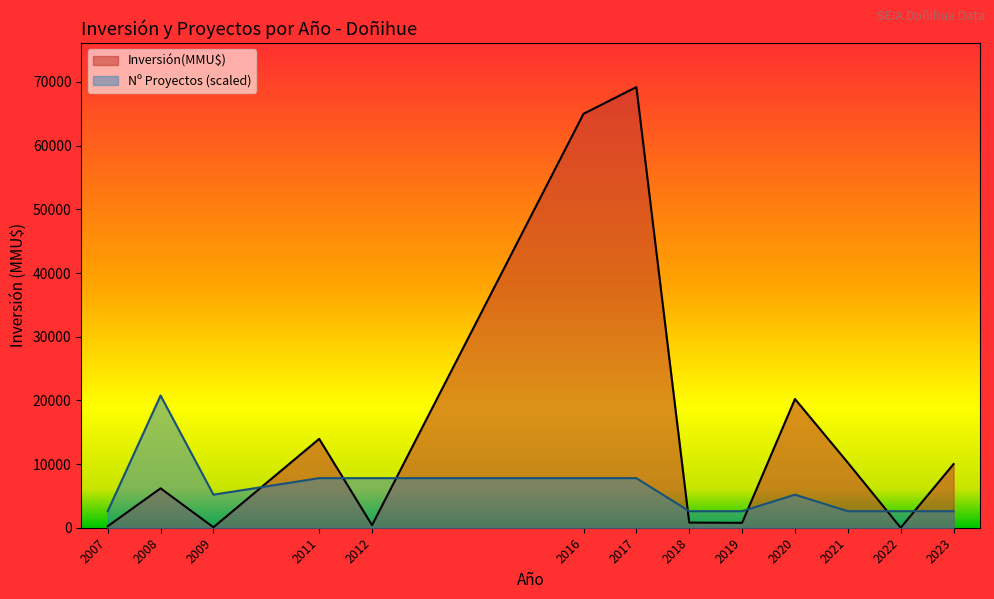

What is the difference between the highest and lowest values at 2020?

15023